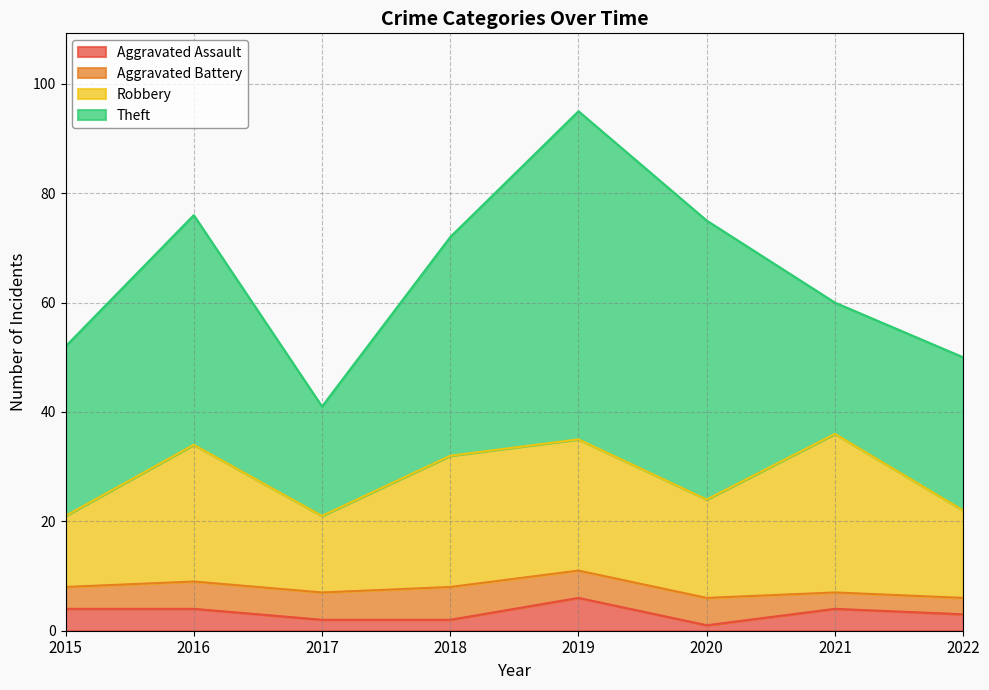

At which category does Aggravated Assault reach its first local peak?

2019